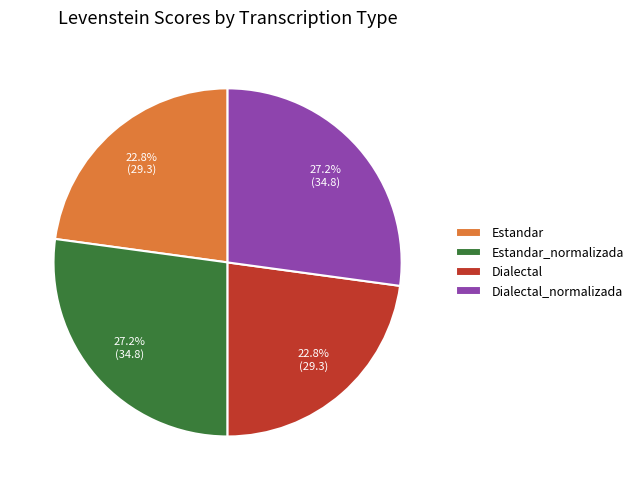

To the nearest percent, what is the difference between the largest and smallest slice percentages?

4%